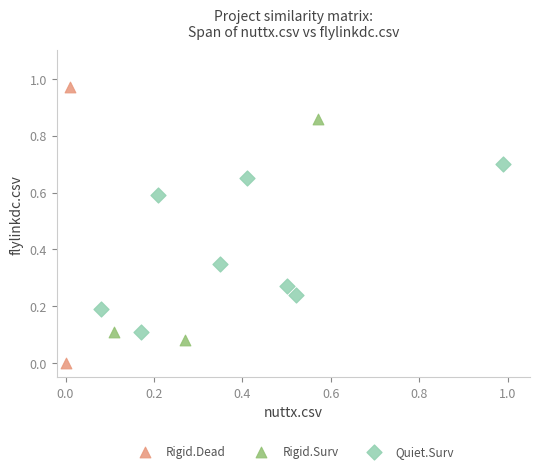

What are all the series names shown in the legend?

Rigid.Dead, Rigid.Surv, Quiet.Surv